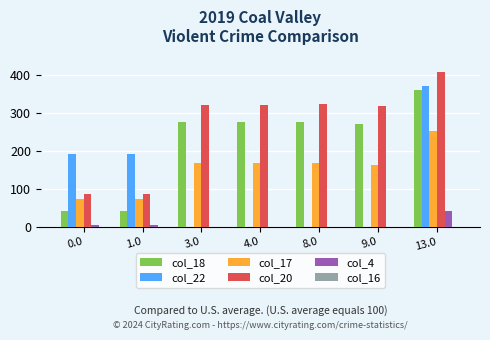

Which series has the largest total across all categories?

col_20